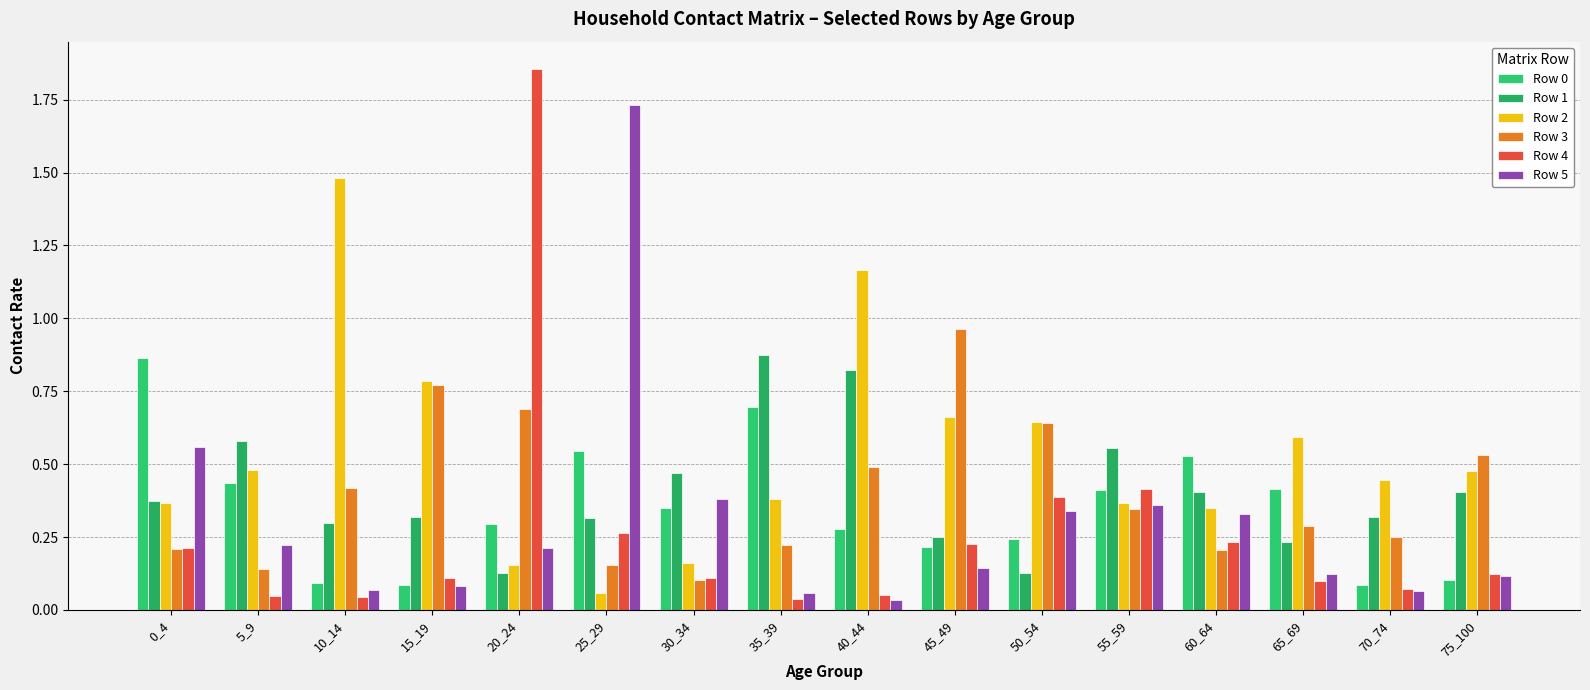

How many bars are there in each group?

6